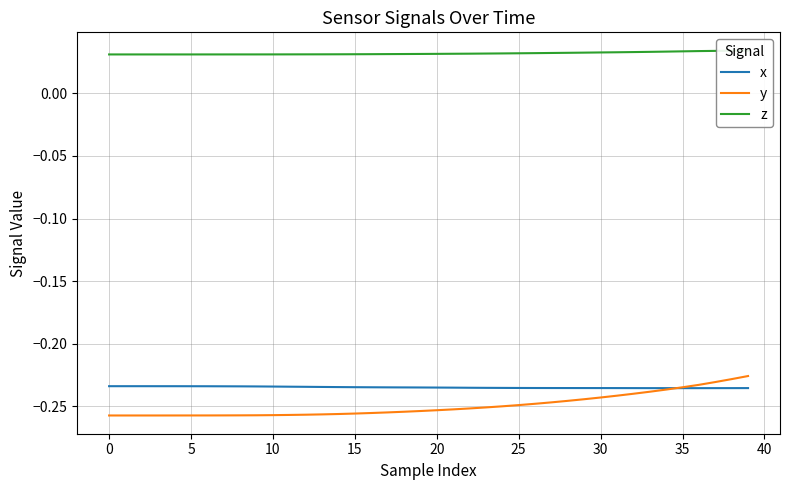

What is the approximate value of x at 12?

-0.2